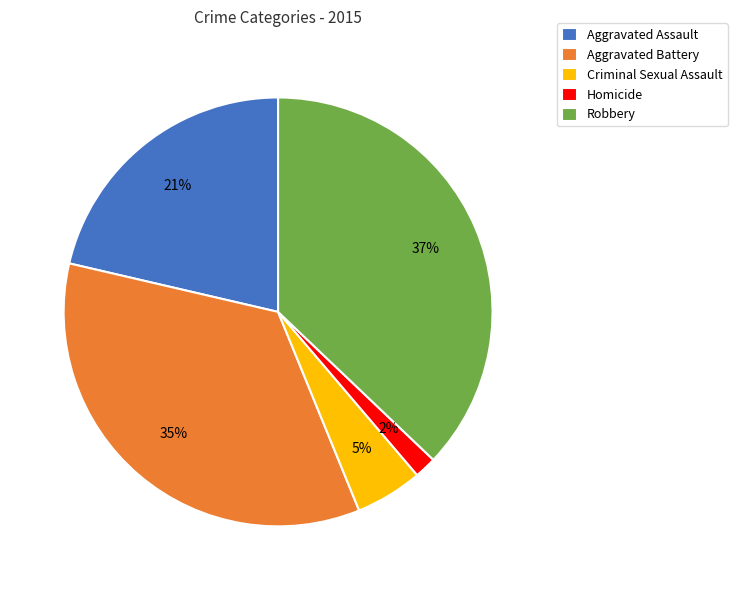

What is the smallest slice in the pie chart?

Homicide